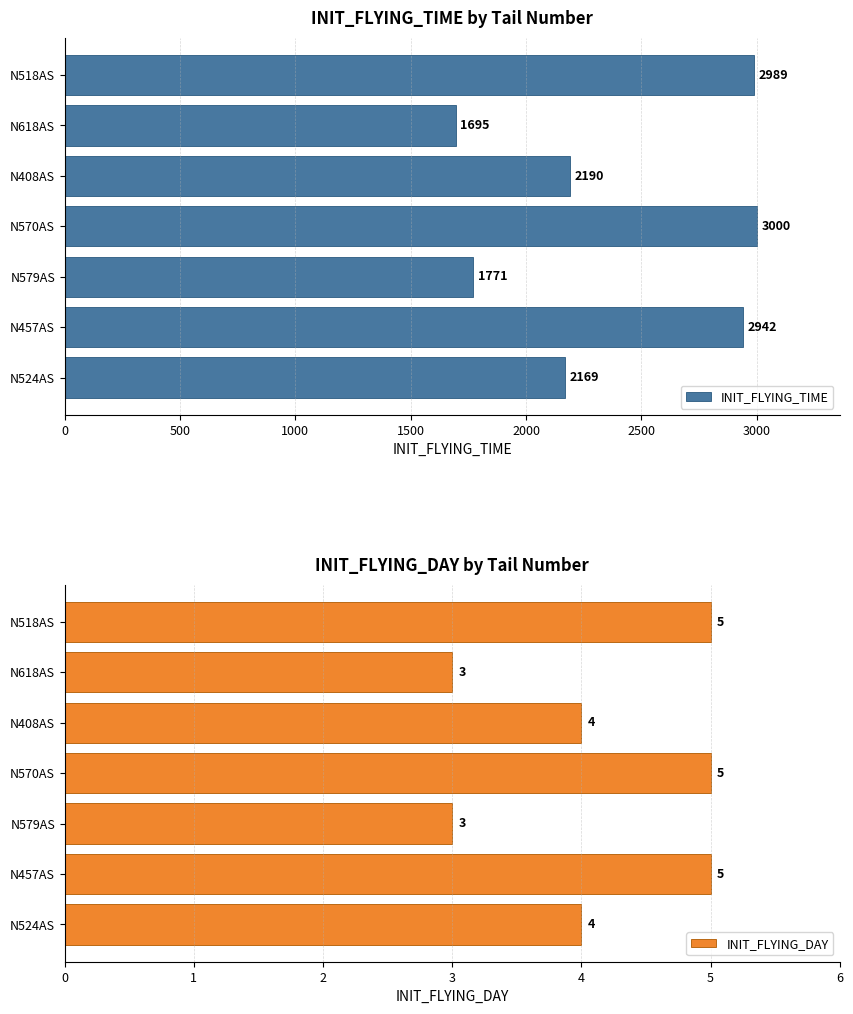

What is the difference between the maximum and minimum values in the INIT_FLYING_TIME series?

1305